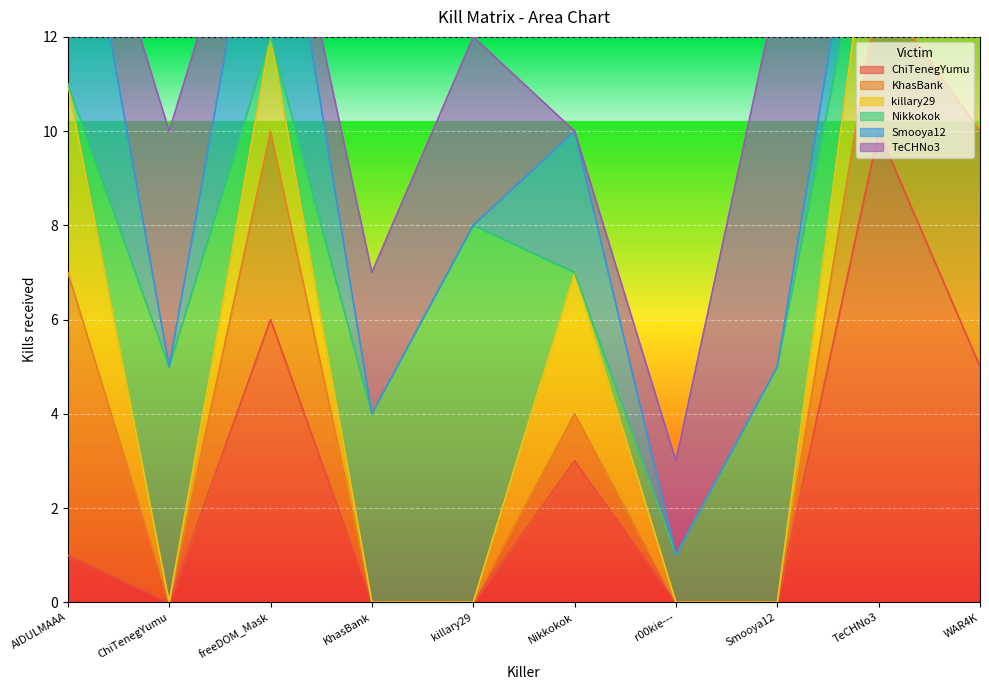

The ChiTenegYumu series shows 4 at KhasBank. True or false?

False